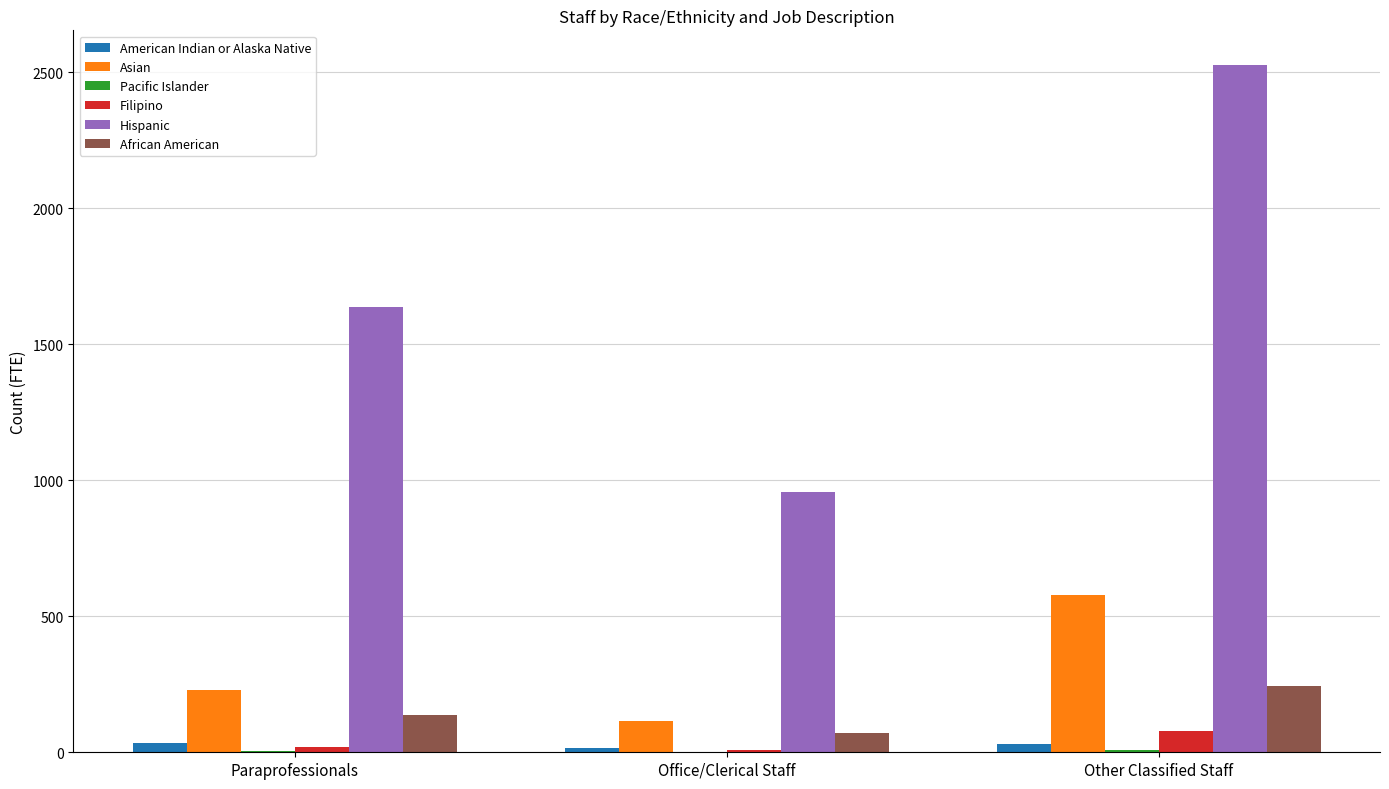

What is the highest value of the American Indian or Alaska Native series?

35.3